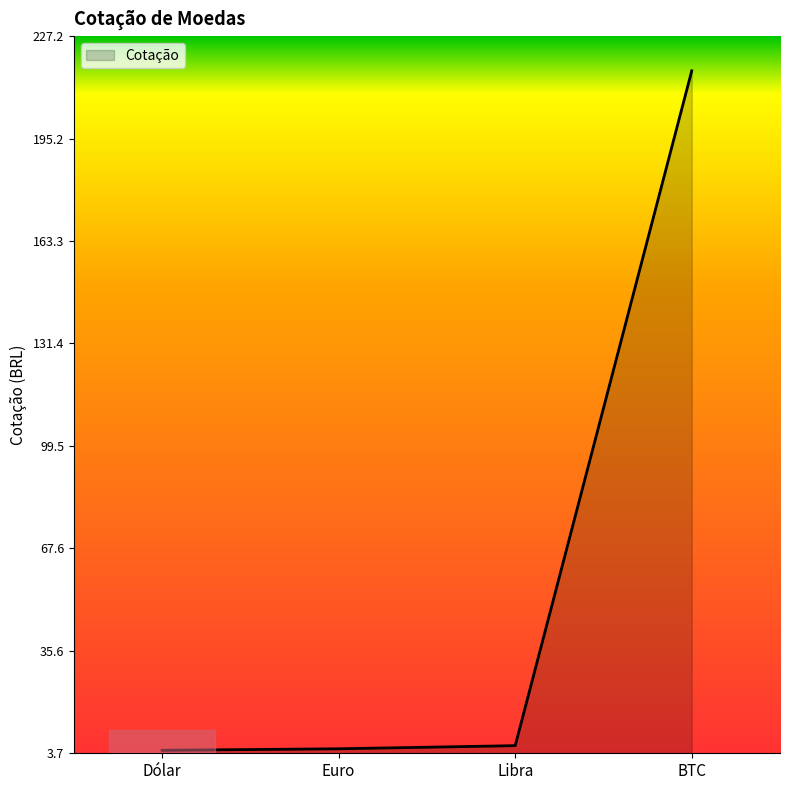

Is it true that the value at Libra is 6.1?

True